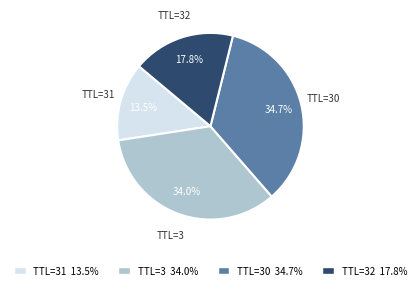

What is the ratio of the value at TTL=31 13.5% to the value at TTL=30 34.7%?

0.4